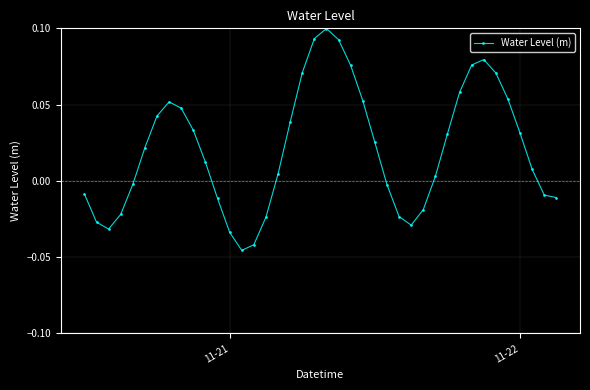

What is the sum of all values?

0.8